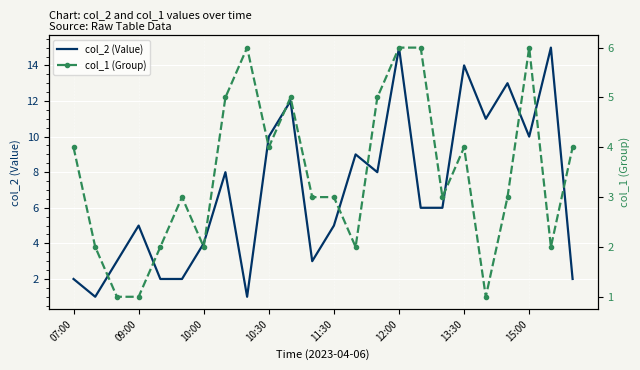

Which category has the highest value in the col_1 (Group) series?

8